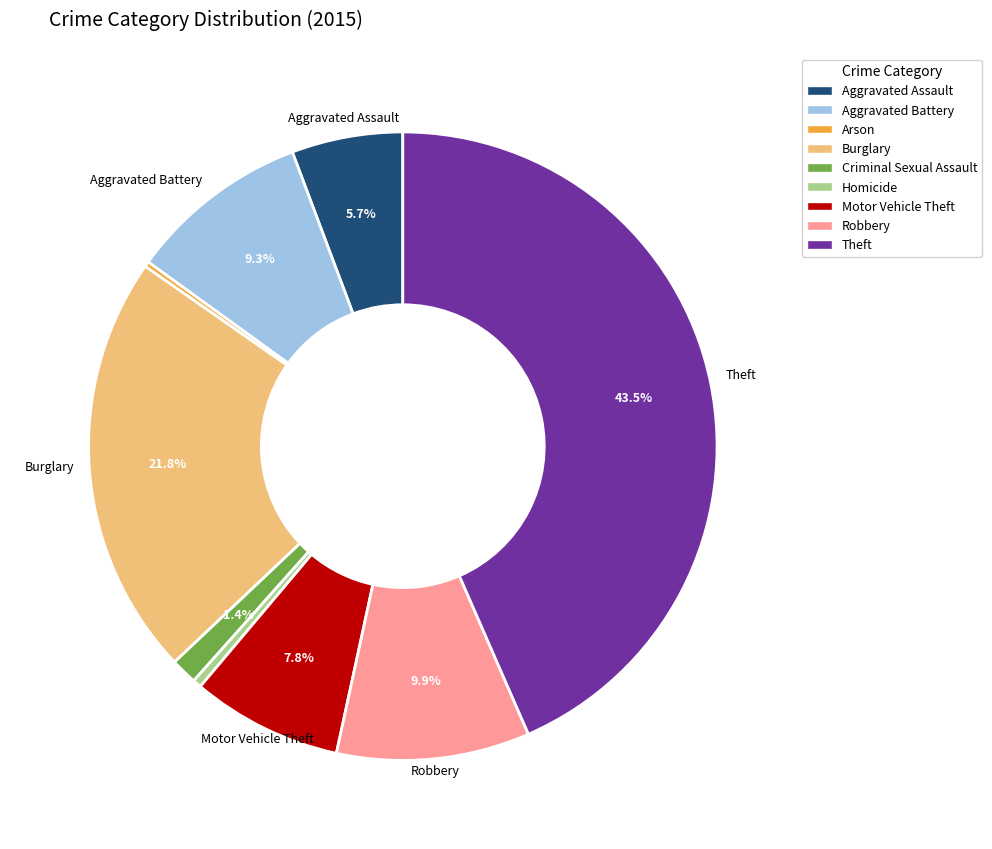

What is the total percentage of Robbery and Burglary?

31.7%